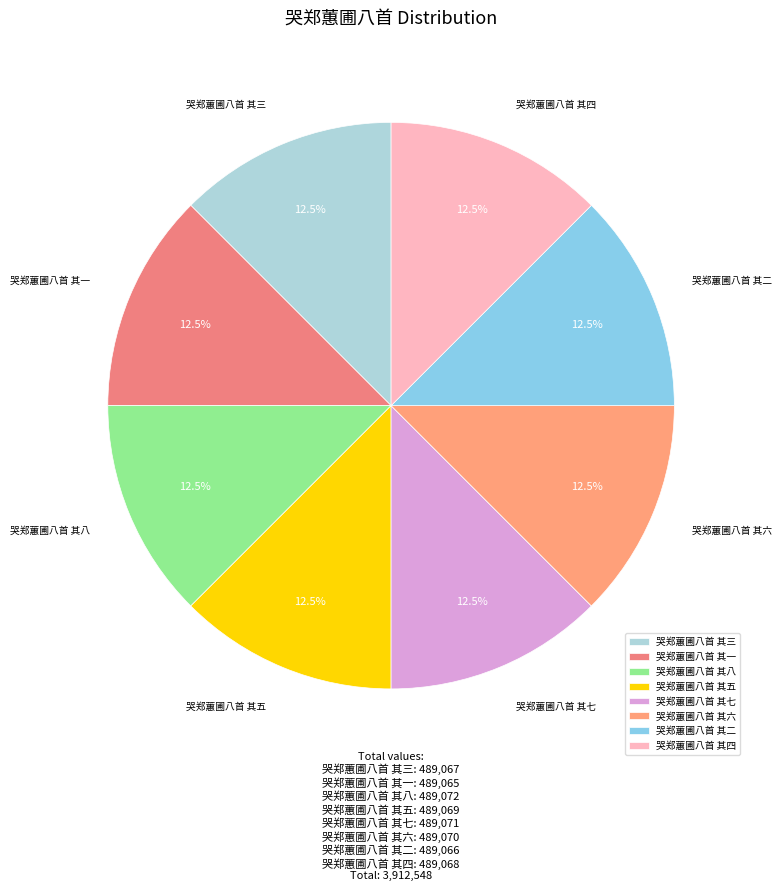

To the nearest percent, what is the combined percentage of 哭郑蕙圃八首 其四 and 哭郑蕙圃八首 其五?

25%